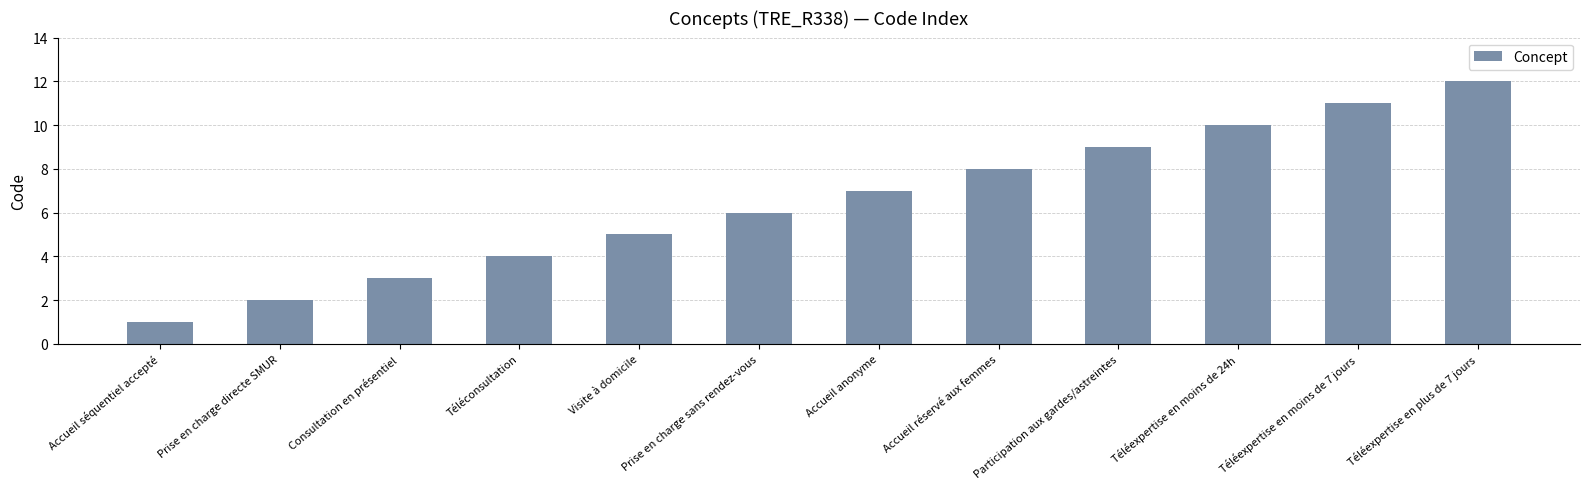

Approximately how many times larger is the value at Téléconsultation compared to Consultation en présentiel?

1.3